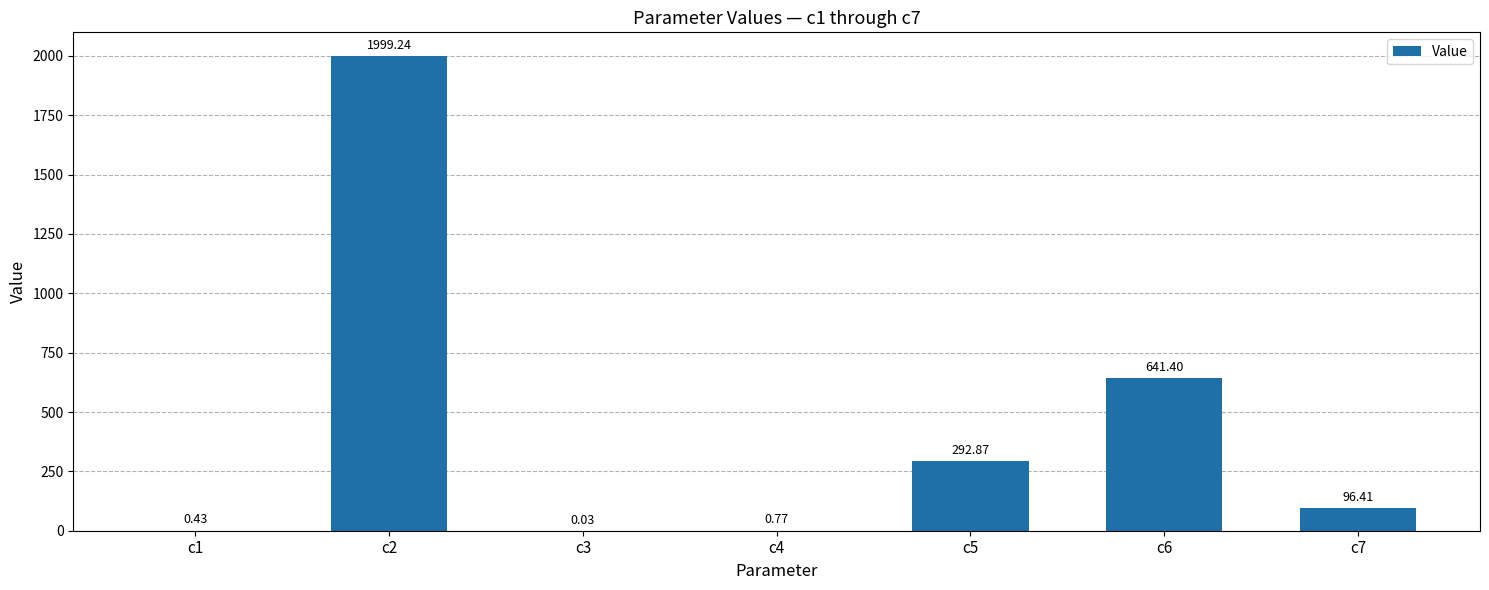

What is the change in value from c4 to c7?

+95.6